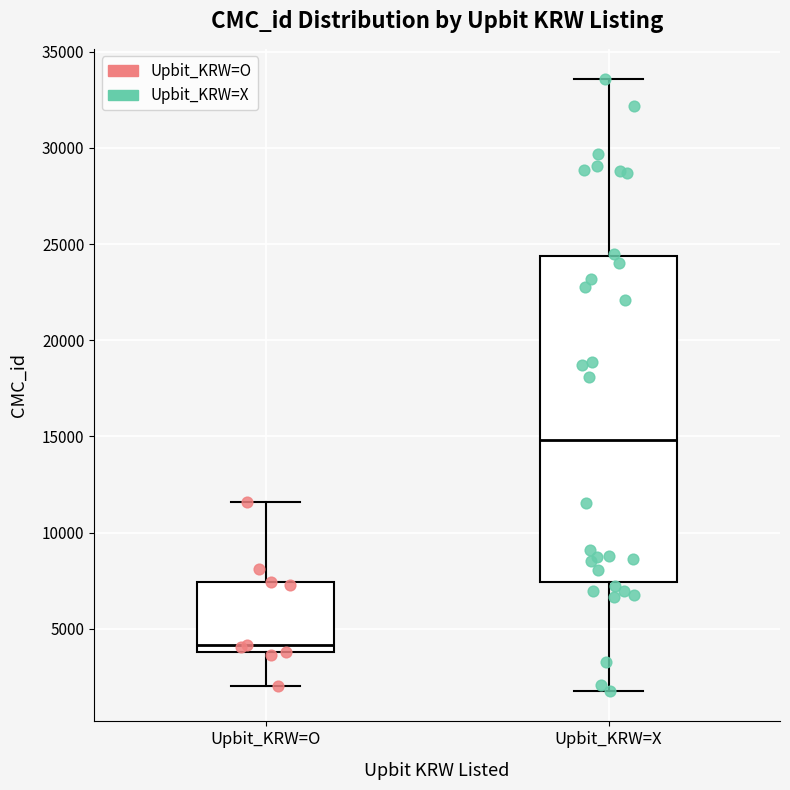

Where does the median line of the box for Upbit_KRW=X sit on the y-axis? The values are not printed on the chart, so give them approximately, as read against the axis.

15000